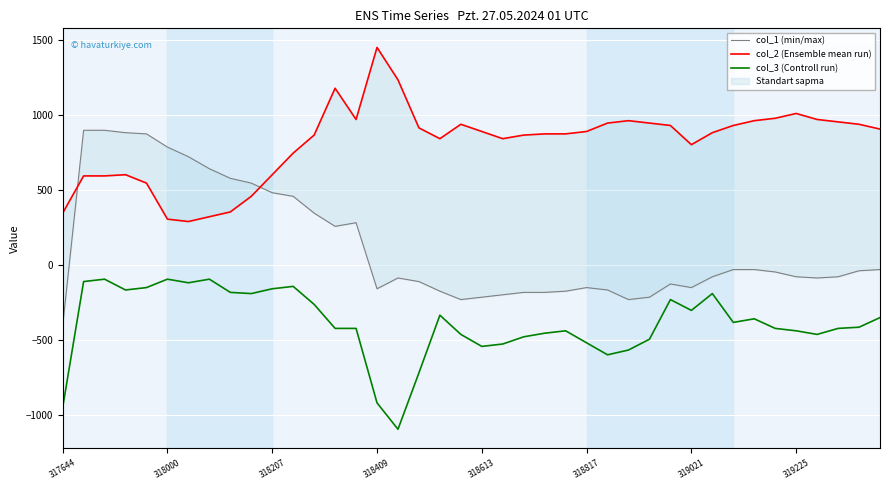

How many intersections are there between col_2 (Ensemble mean run) and col_1 (min/max)?

2